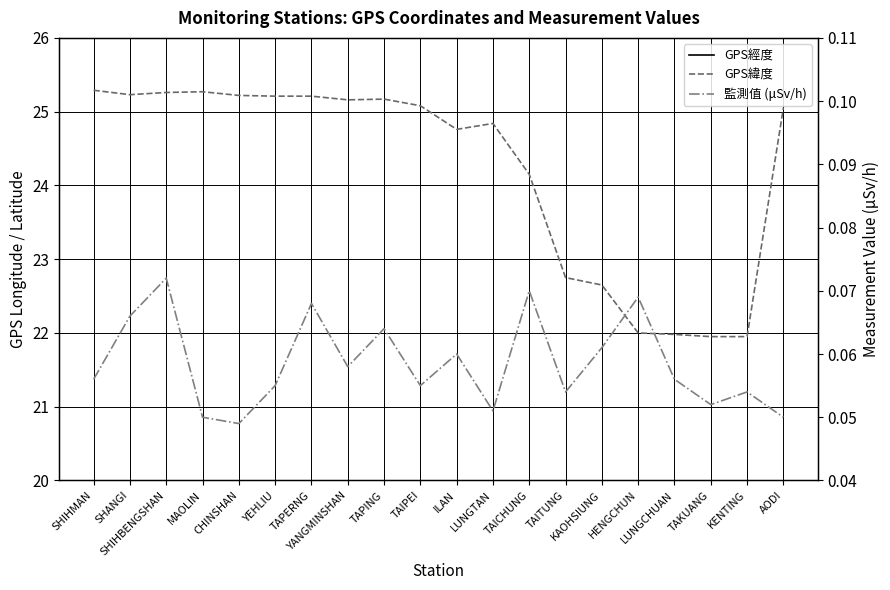

True or false: GPS緯度 and 監測值 (μSv/h) cross at least once.

False